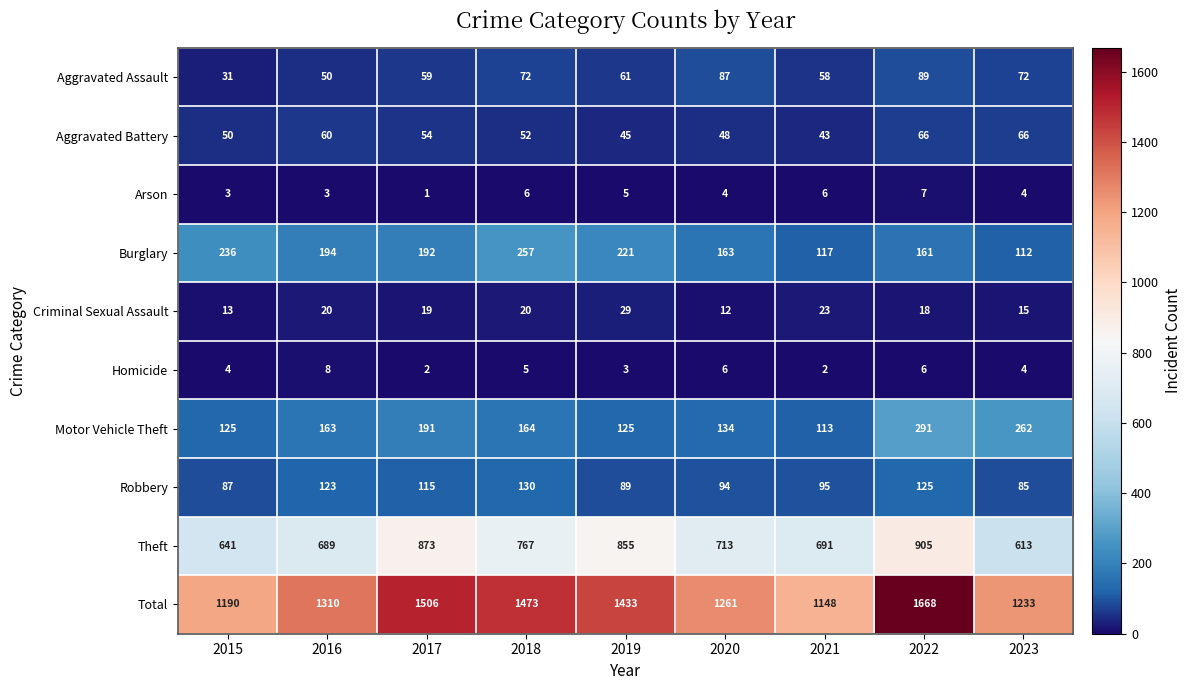

What is the average value of the Motor Vehicle Theft series?

174